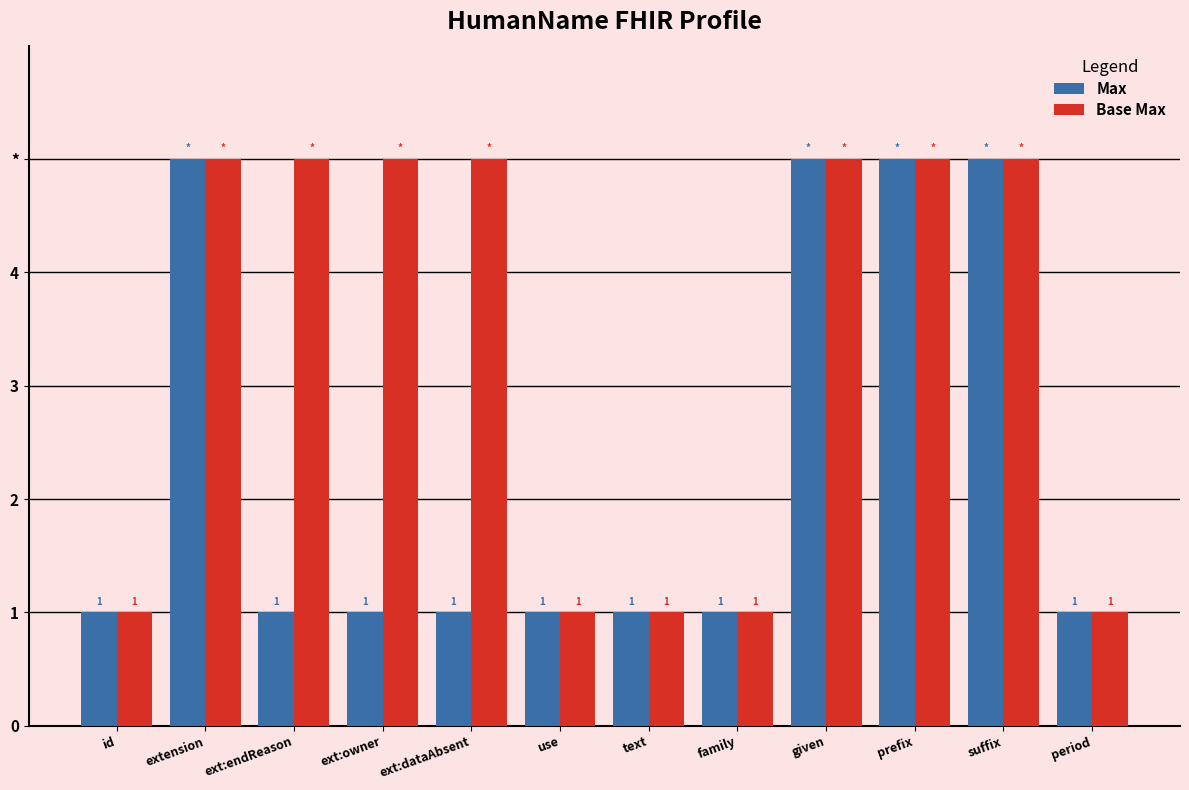

List the labels in order of Base Max value, largest first.

extension, ext:endReason, ext:owner, ext:dataAbsent, given, prefix, suffix, id, use, text, family, period